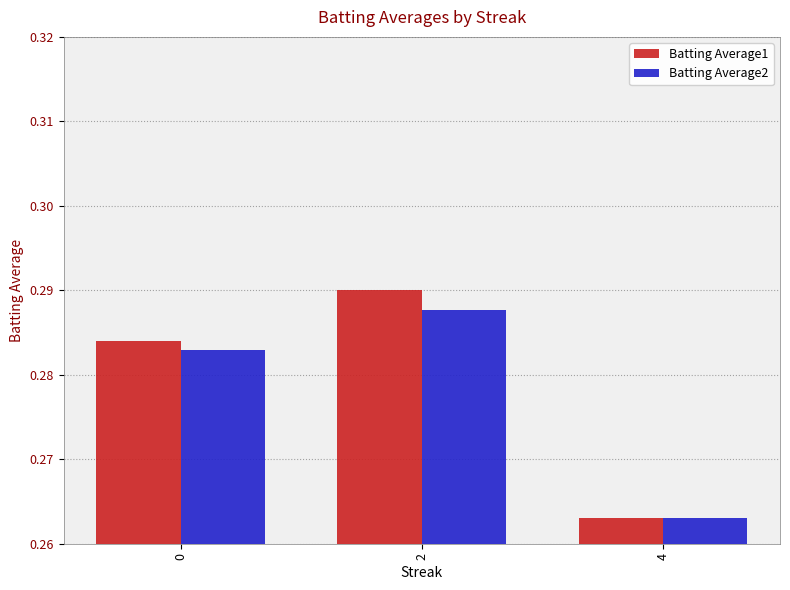

Is the value of Batting Average2 at 2 greater than the value of Batting Average1 at 2?

No